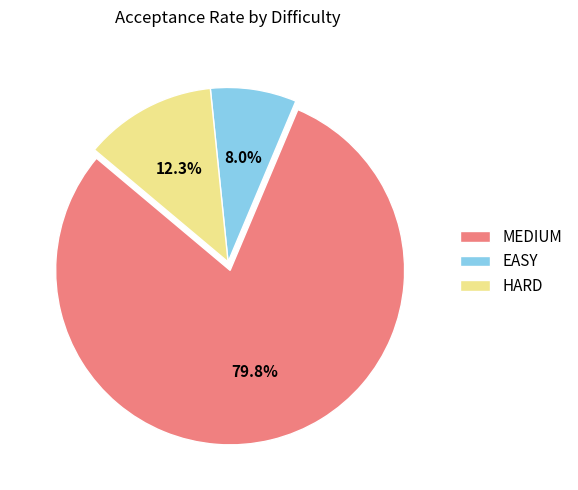

Combined, what portion of the pie is MEDIUM and EASY?

87.7%